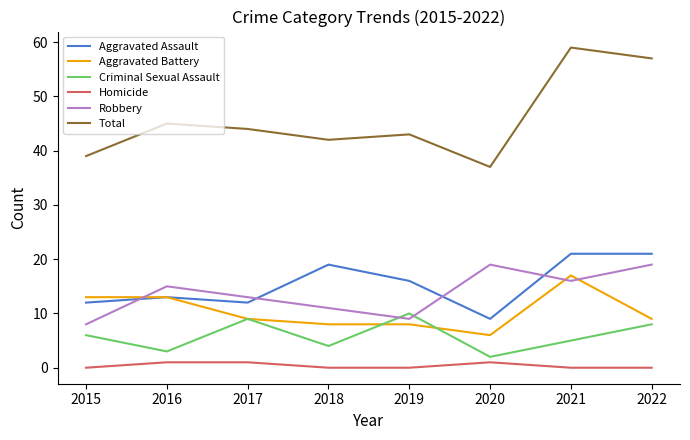

Which series has the widest spread of values?

Total